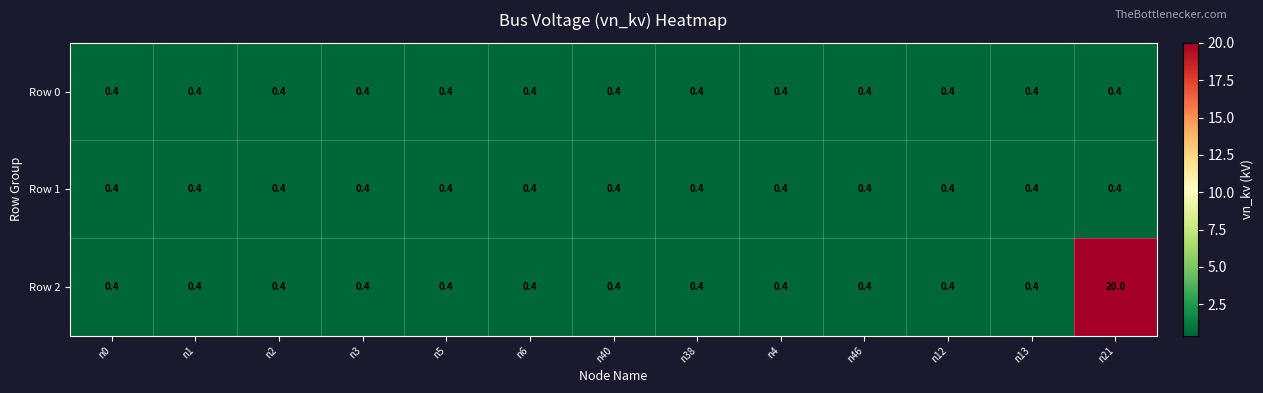

At how many categories does at least one series exceed 7?

1